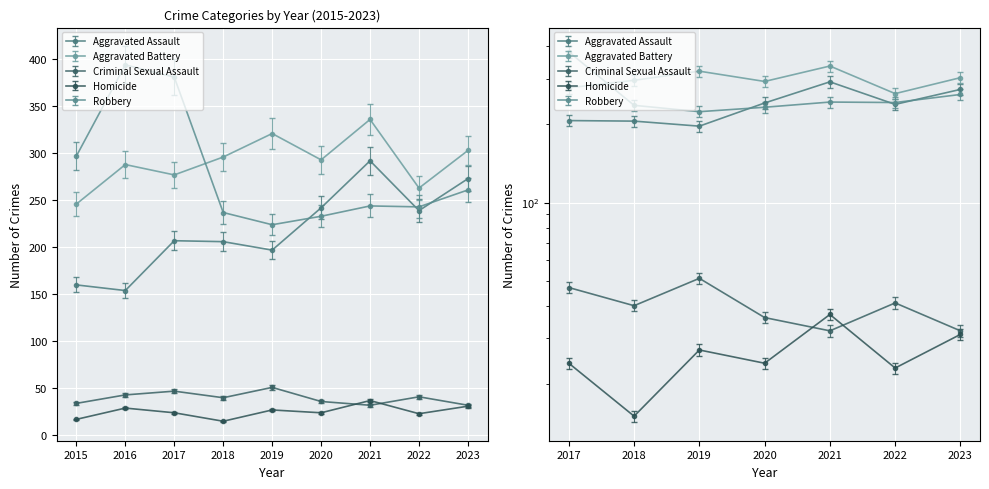

How many values in the Aggravated Assault series exceed 207?

4